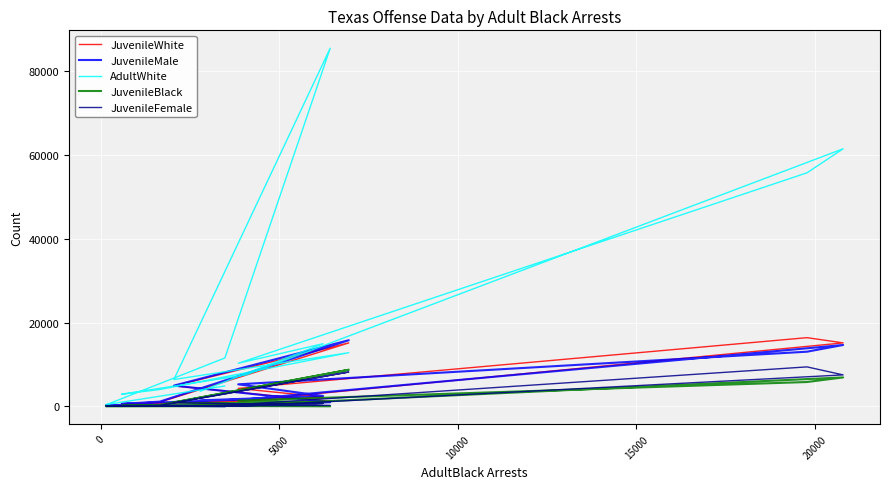

What is the value of the AdultWhite point at the 4th from the left?

55697